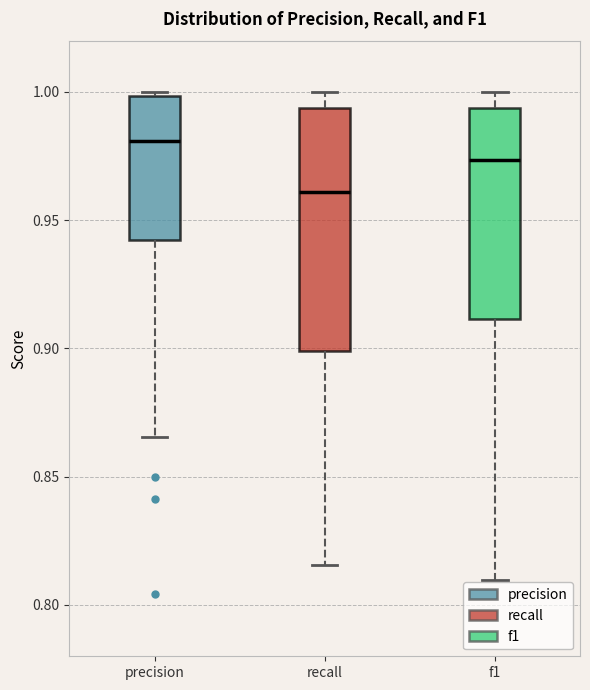

Which box has the lowest median line?

recall